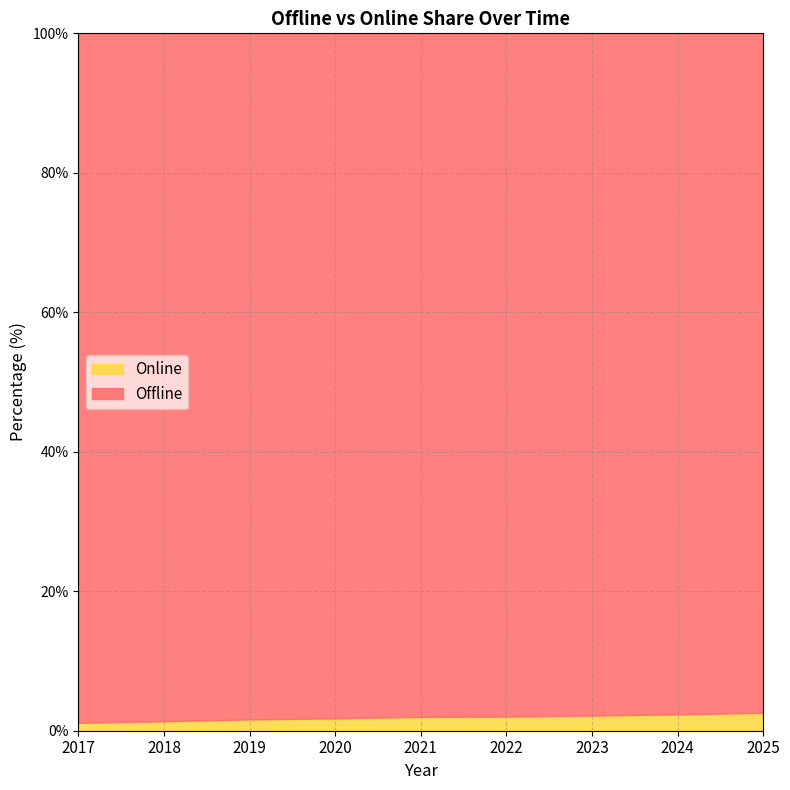

What is the total value across all series at 2025?

100.0